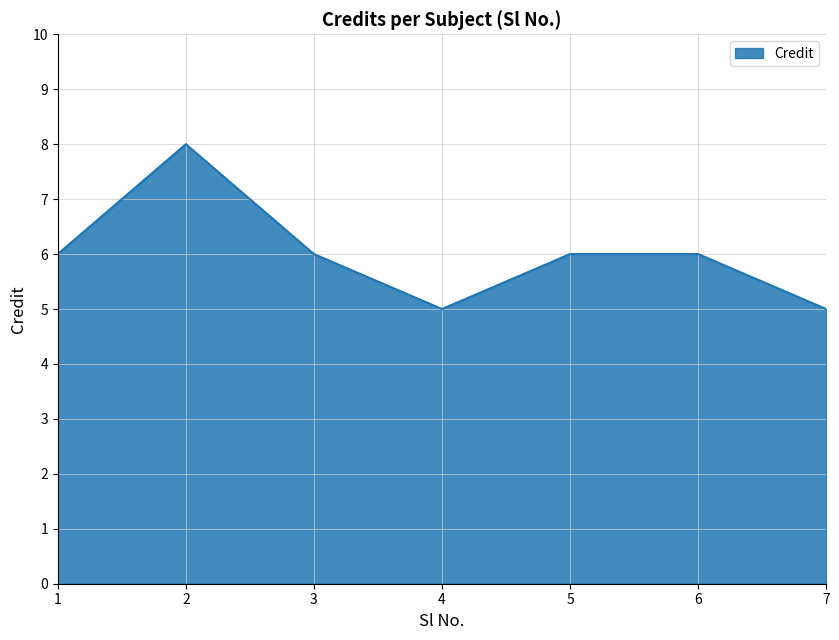

How many distinct data groups are displayed?

1